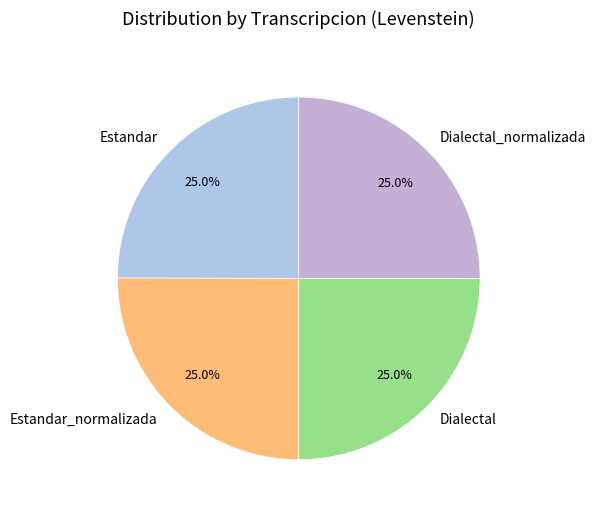

What is the ratio of the value at Dialectal to the value at Estandar_normalizada?

1.0